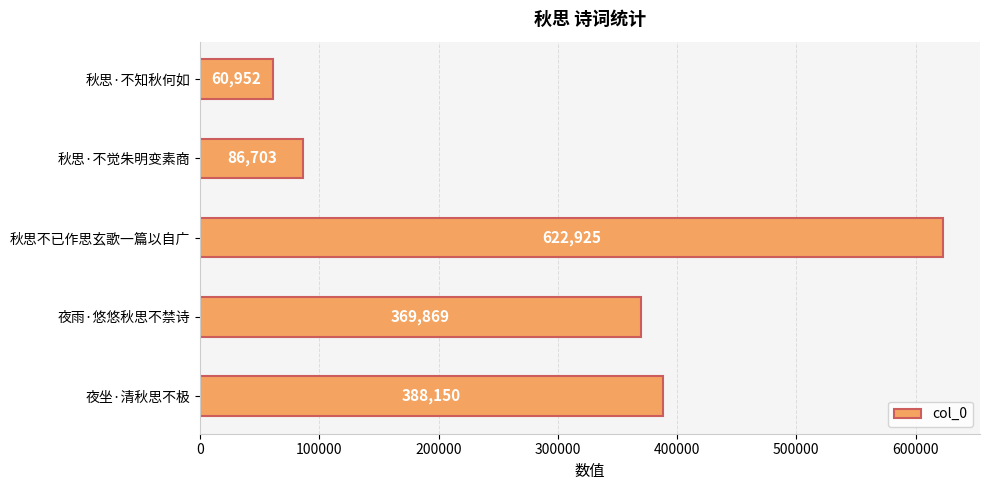

The chart shows a value of 388150 at 夜坐·清秋思不极. True or false?

True